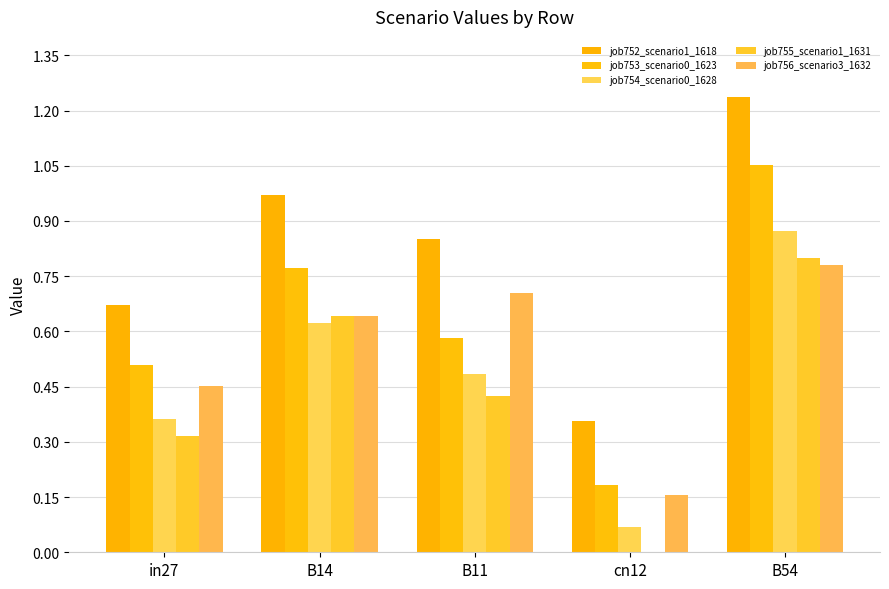

List the labels in order of job754_scenario0_1628 value, largest first.

B54, B14, B11, in27, cn12